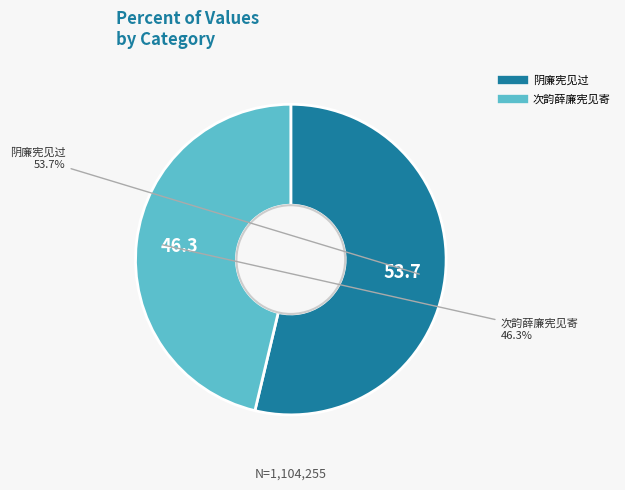

To the nearest percent, what portion does 次韵薛廉宪见寄 represent?

46%